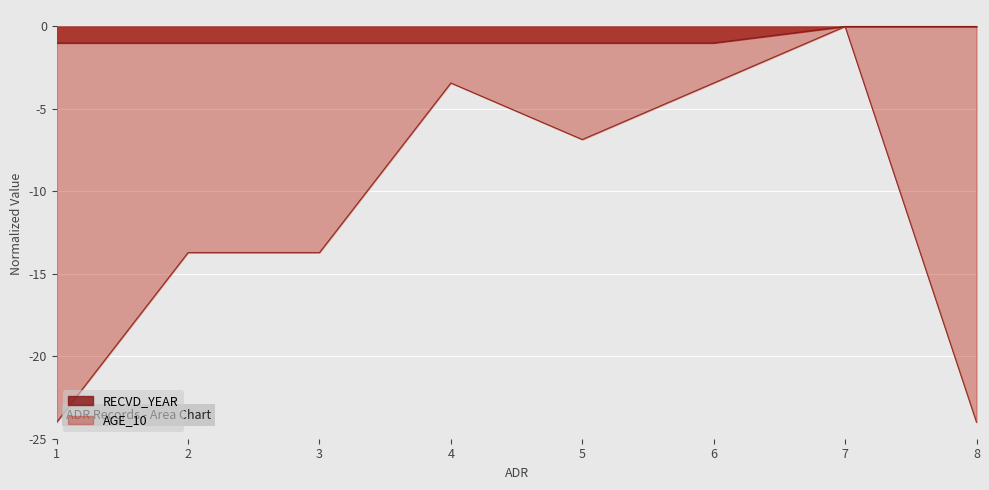

Count the number of data series in this chart.

2